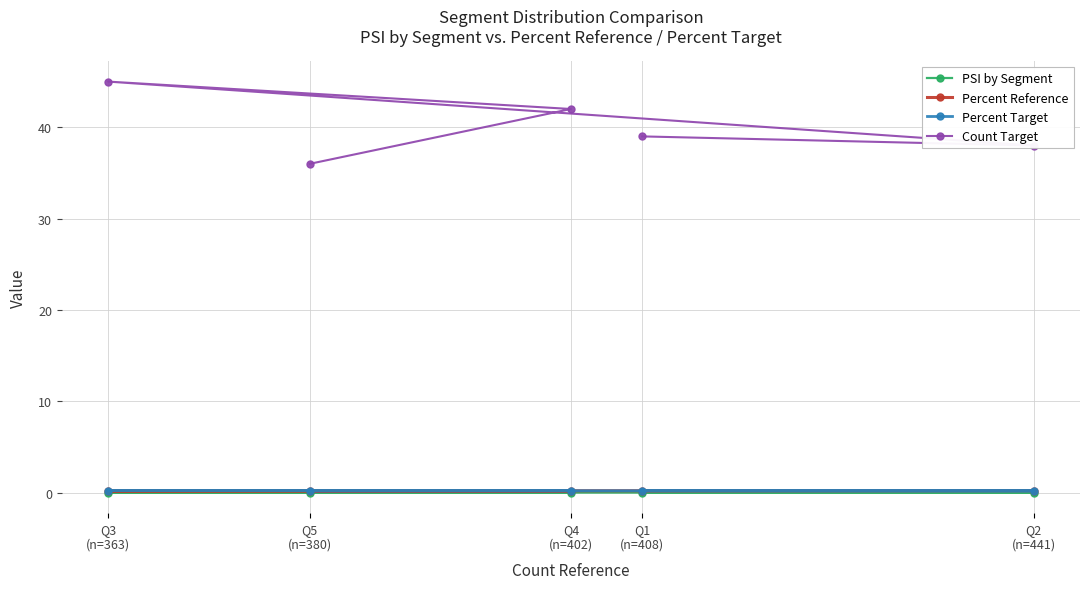

At which label is Count Target closest to 40?

Q1
(n=408)